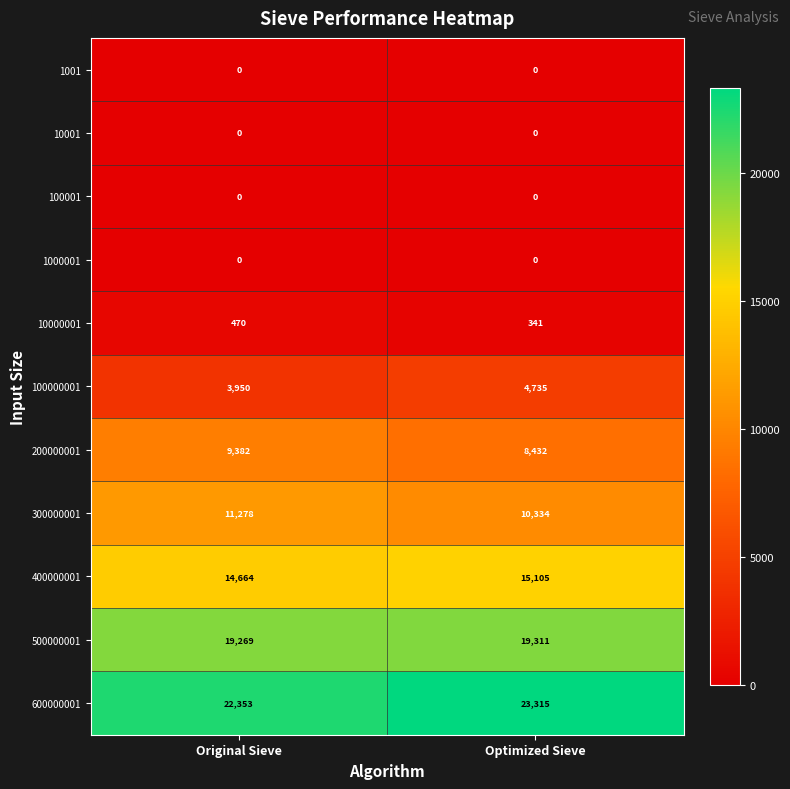

Reading left to right, transcribe all the data shown in this chart.

1001: 0	0
10001: 0	0
100001: 0	0
1000001: 0	0
10000001: 470	341
100000001: 3950	4735
200000001: 9382	8432
300000001: 11278	10334
400000001: 14664	15105
500000001: 19269	19311
600000001: 22353	23315